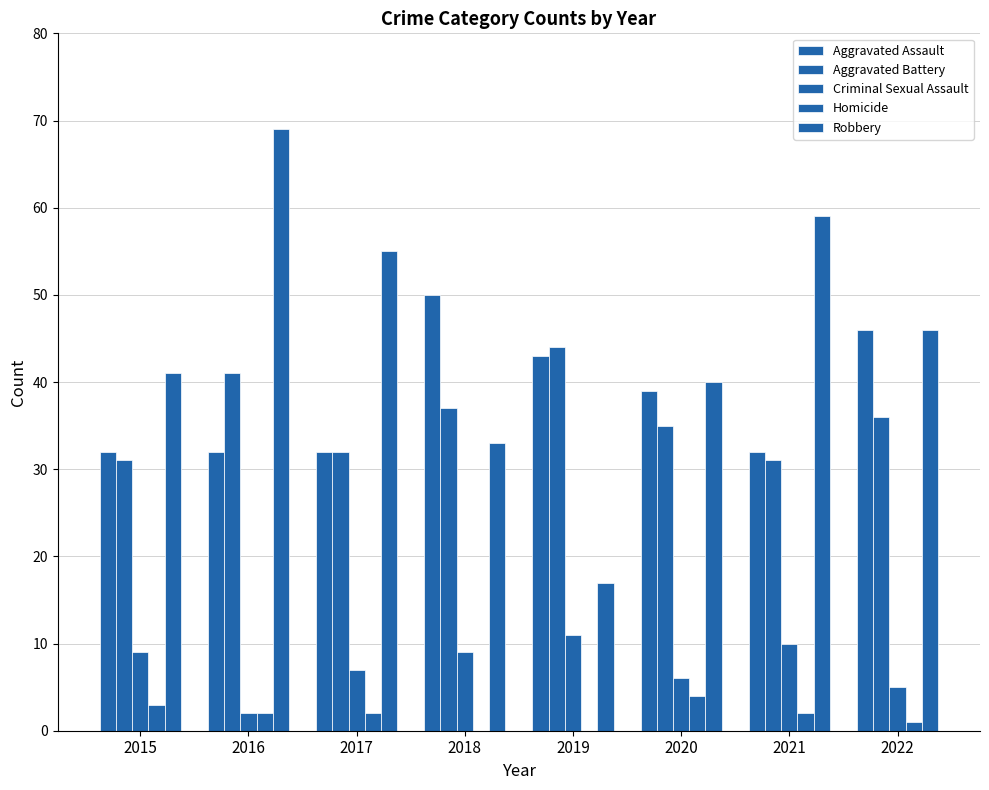

Are the bars horizontal?

No